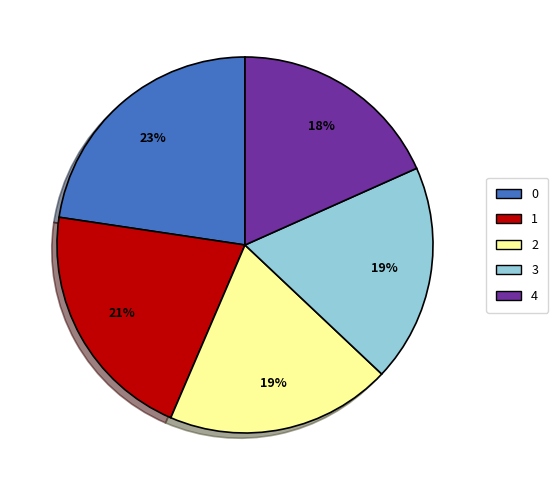

Does 3 represent more than half of the total?

No